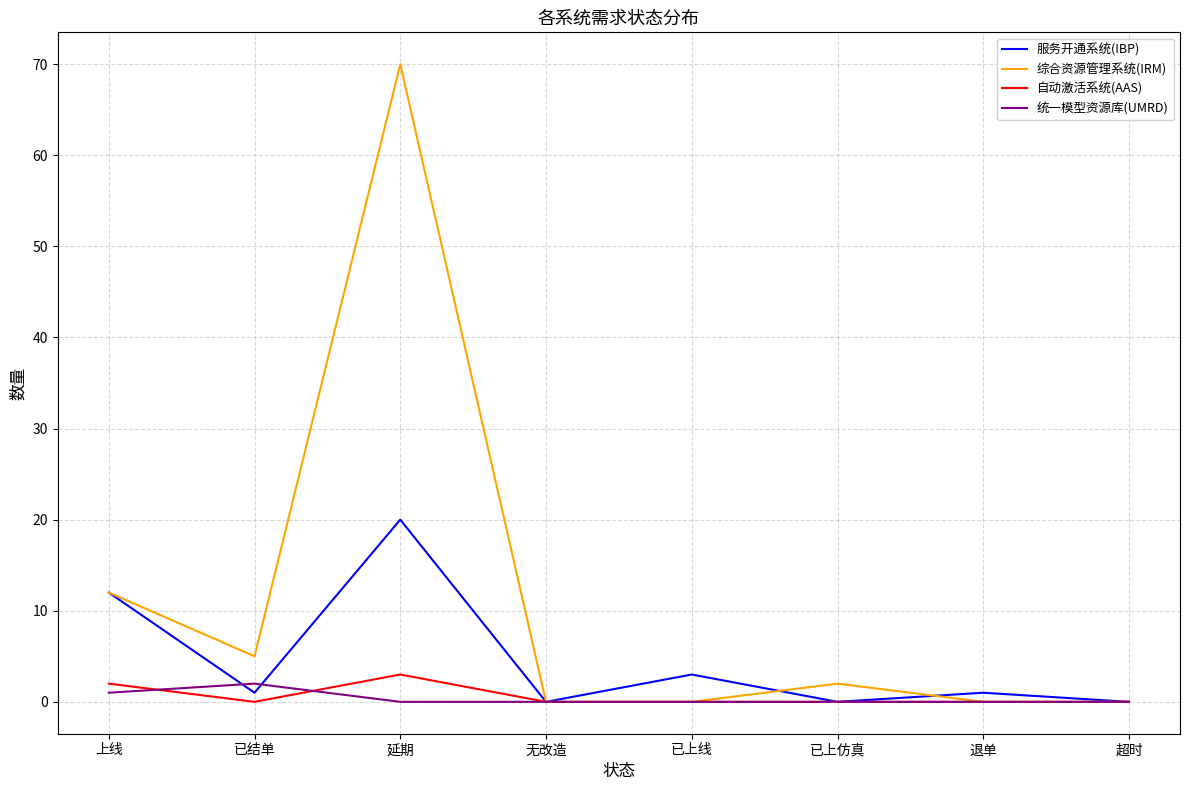

At which label is 服务开通系统(IBP) closest to 10?

上线